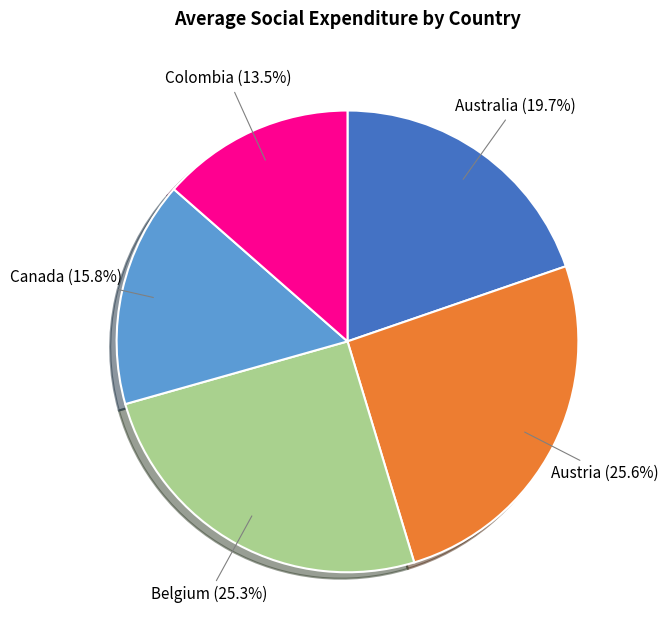

Does Australia represent more than half of the total?

No